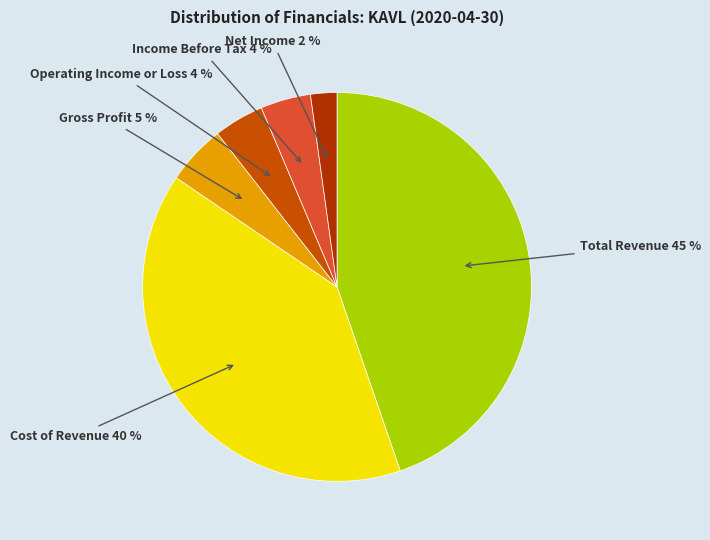

Do Cost of Revenue and Total Revenue together represent more than half of the pie?

Yes